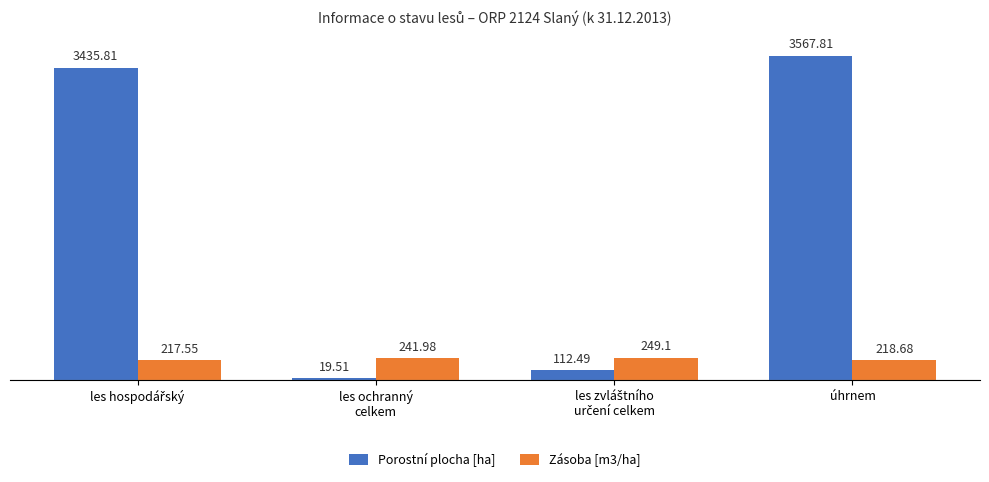

Where does the Zásoba [m3/ha] series first go above 241?

les ochranný
celkem